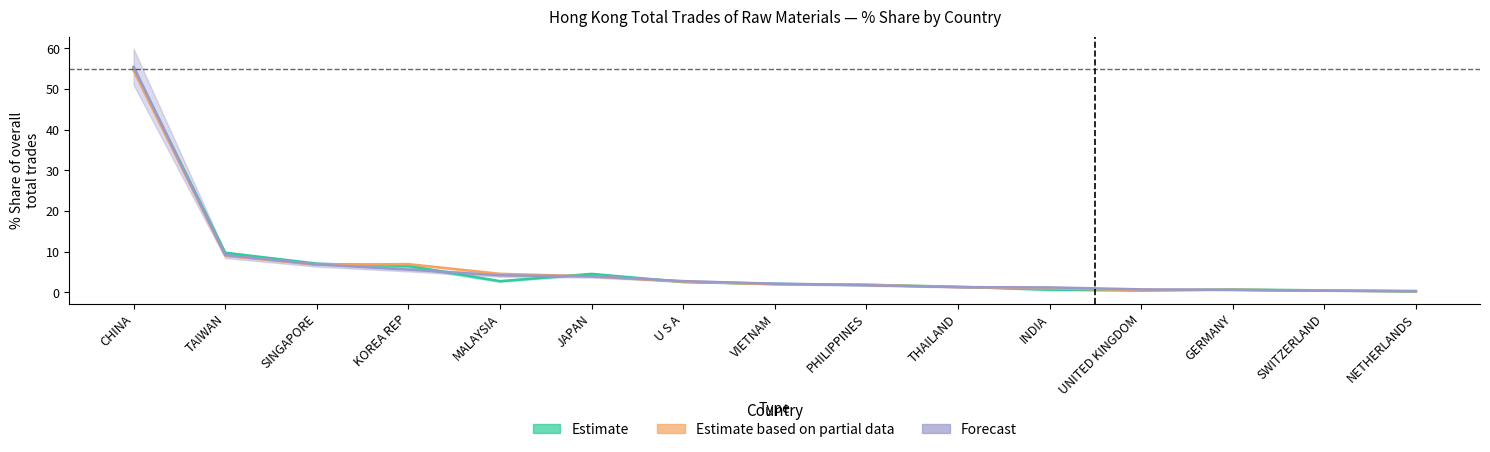

Is this an area chart (filled region under the line)?

No